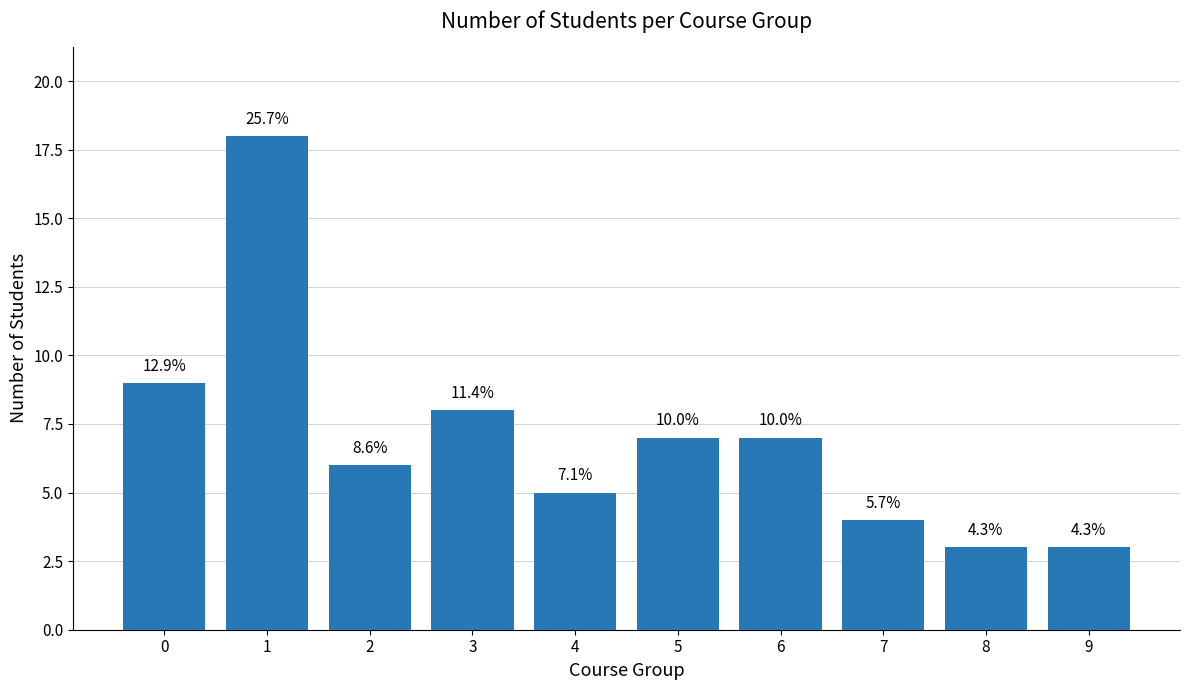

Between 5 and 7, which is larger?

5